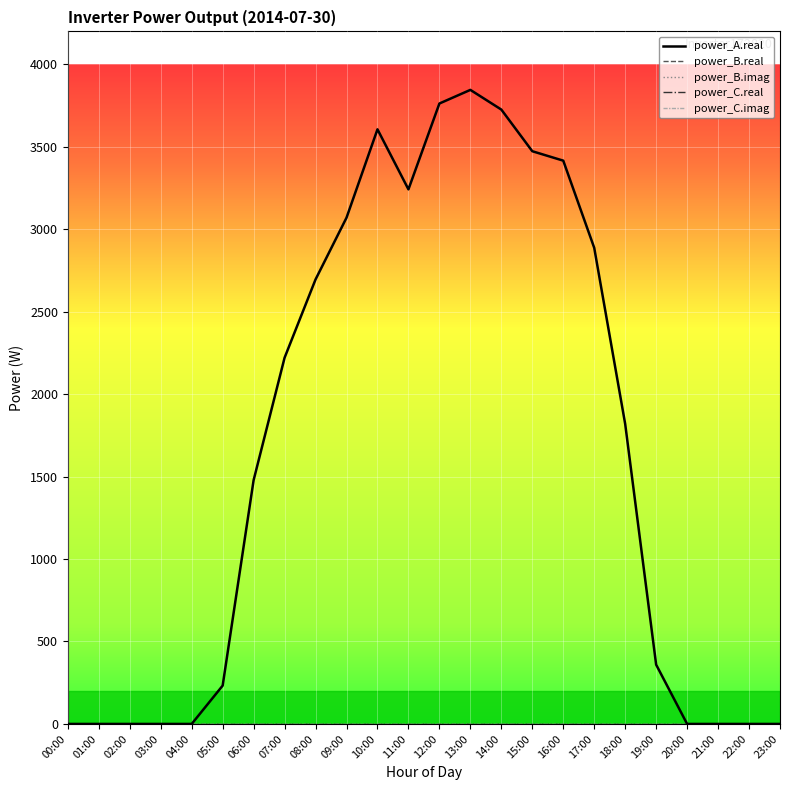

At which label is power_B.real closest to 0?

00:00